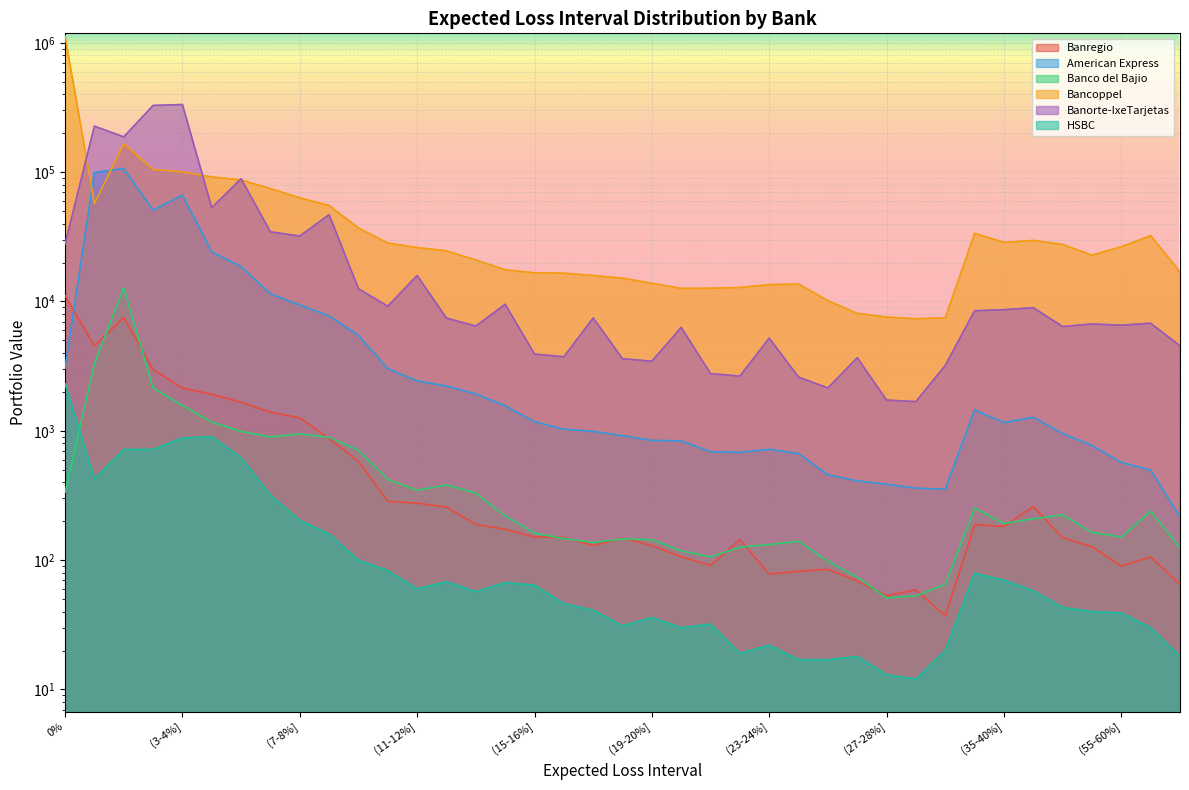

The value of Banregio at (9-10%] is 580. True or false?

True